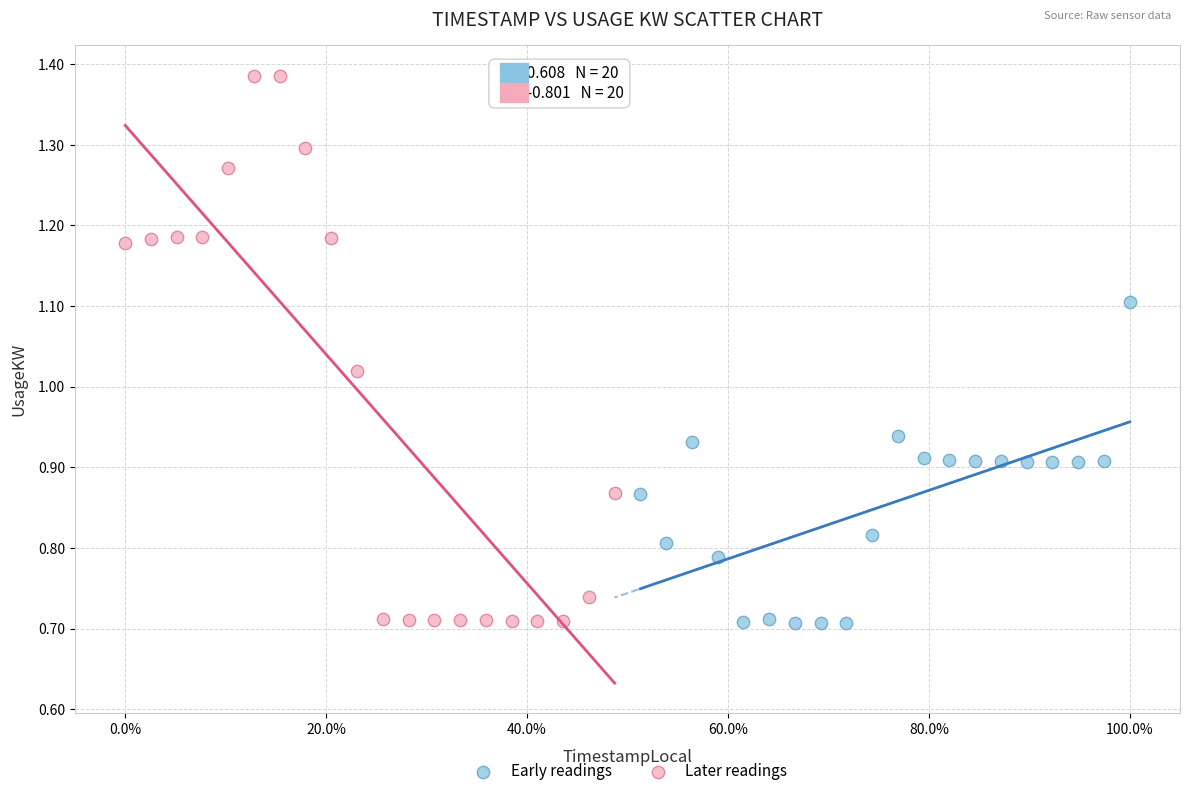

Which series reaches the maximum Y coordinate?

Later readings